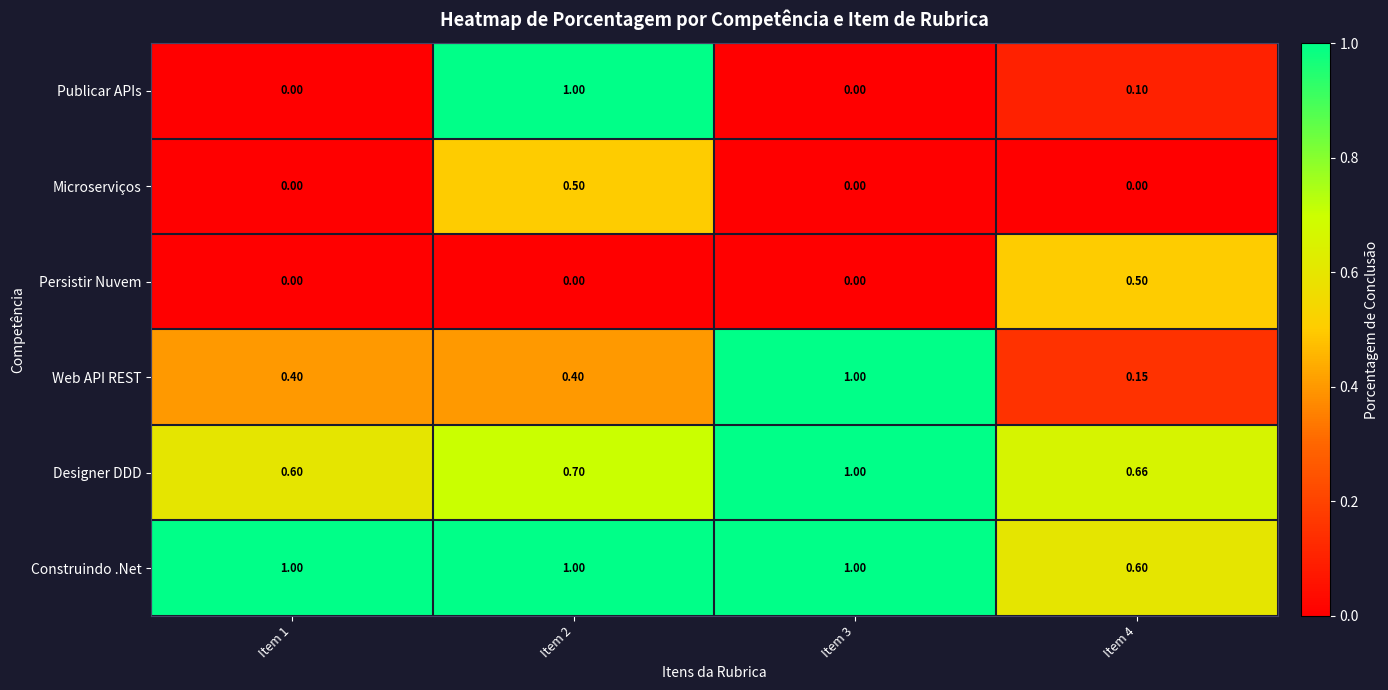

Which series has the largest range (max minus min)?

Publicar APIs